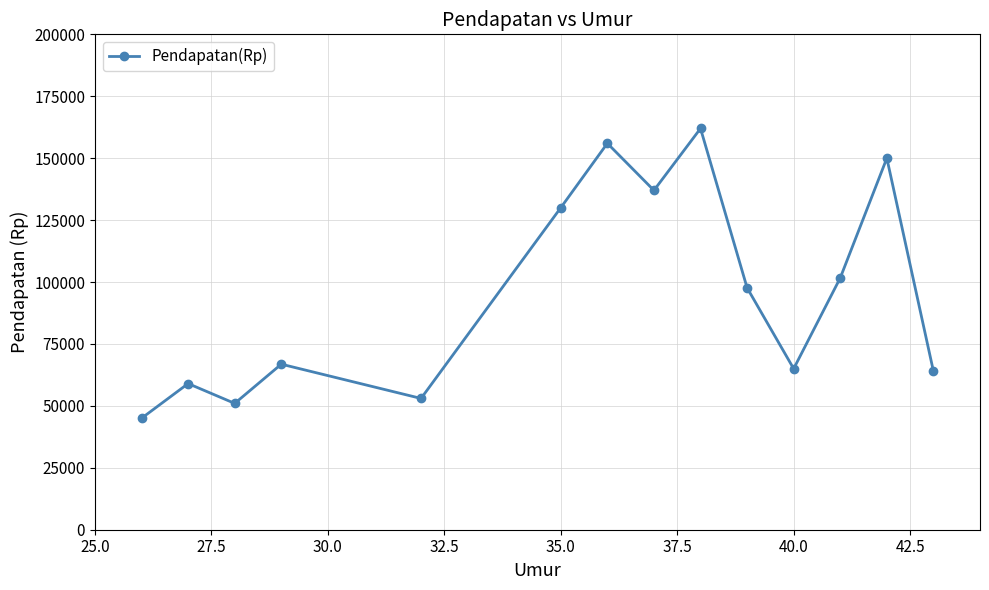

What is the difference between the maximum and minimum values?

117000.0